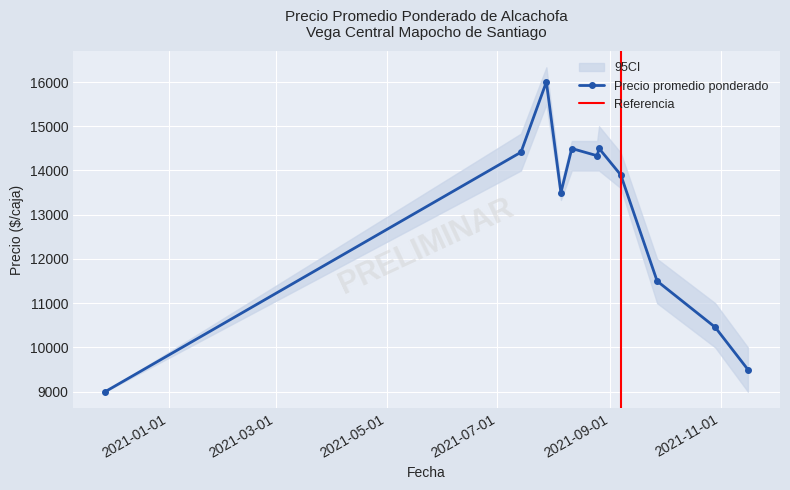

What is the label of the 19th point from the left?

2021-07-14